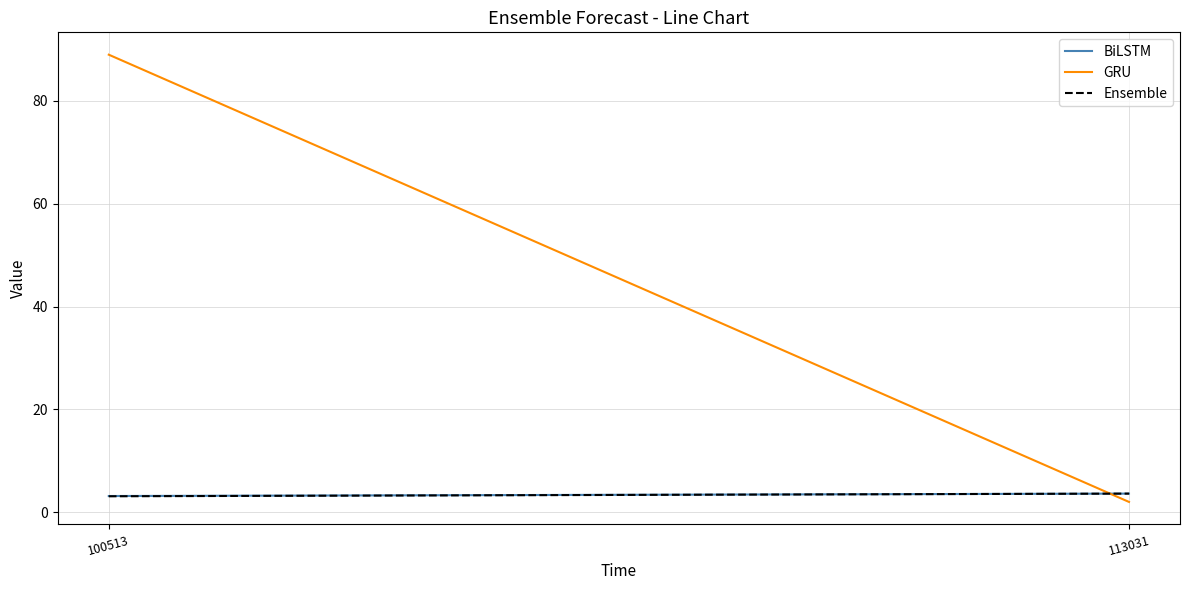

List the series in order of their peak value, lowest first.

BiLSTM, Ensemble, GRU